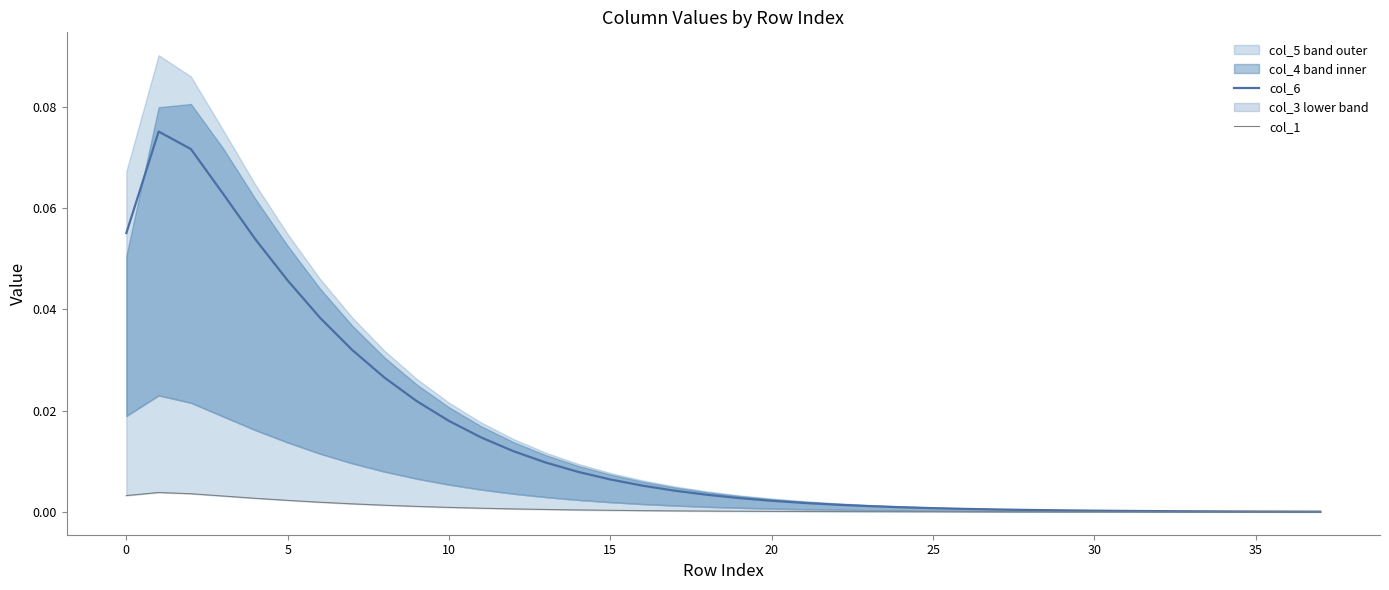

True or false: col_1 and col_6 intersect in this chart.

False